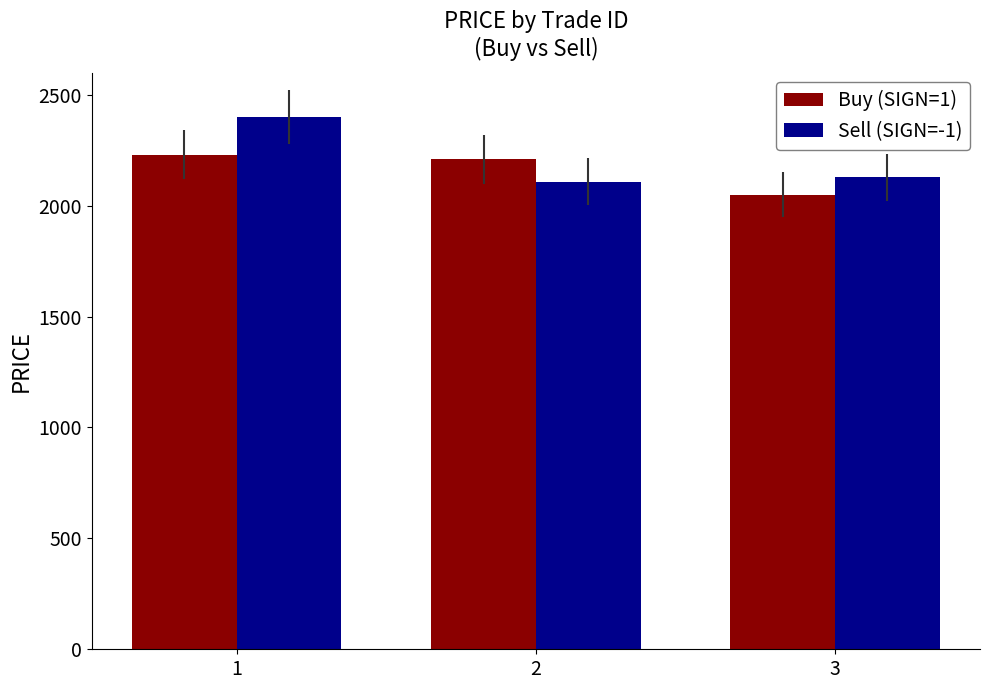

What is the value of the Sell (SIGN=-1) bar at the 1st from the left?

2400.0